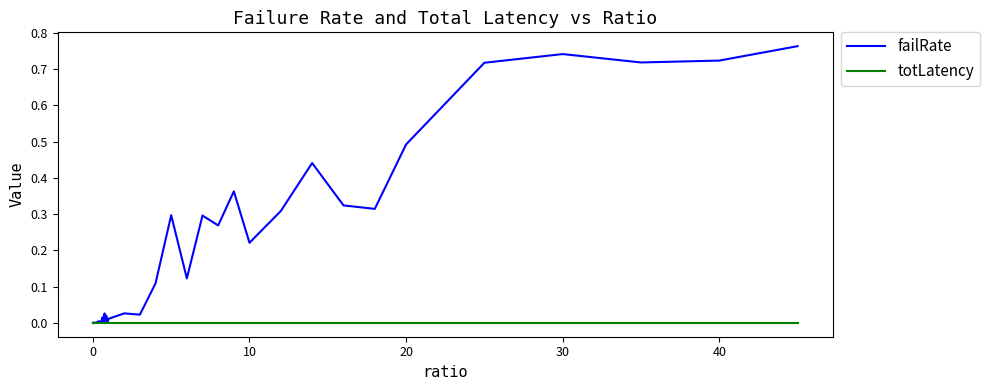

Which series has the widest spread of values?

failRate